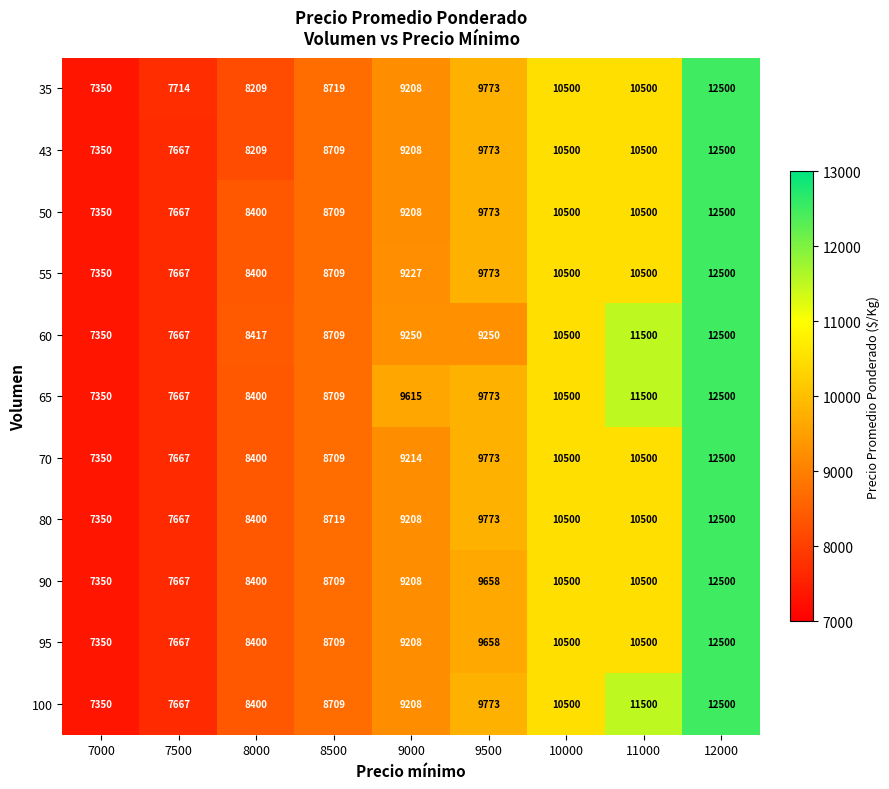

What is the difference between the maximum and minimum values in the 95 series?

5150